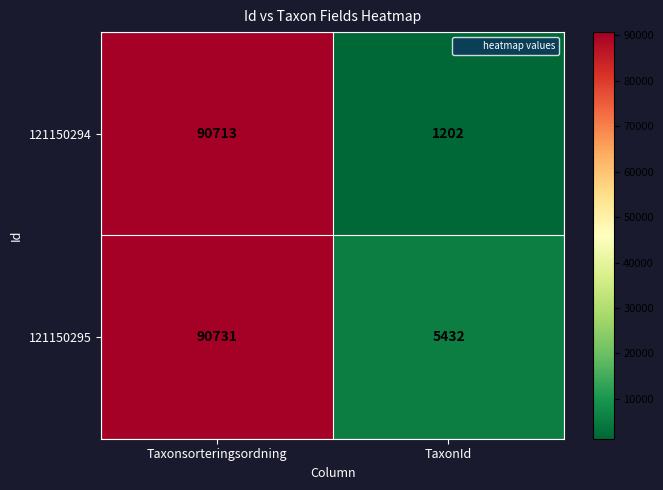

What is the minimum value shown in the chart?

1202